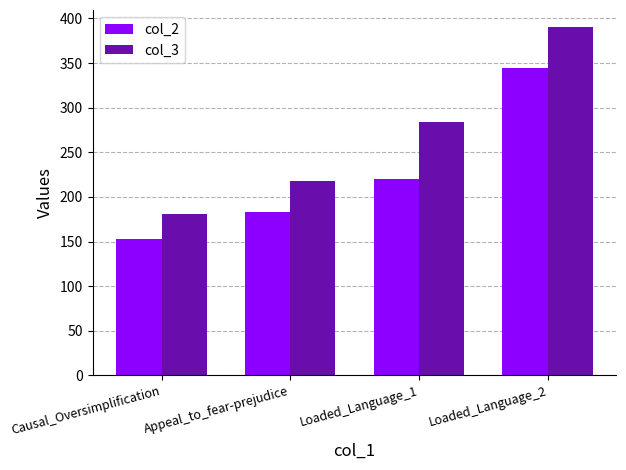

True or false: col_2 has a value of 225 at Causal_Oversimplification.

False